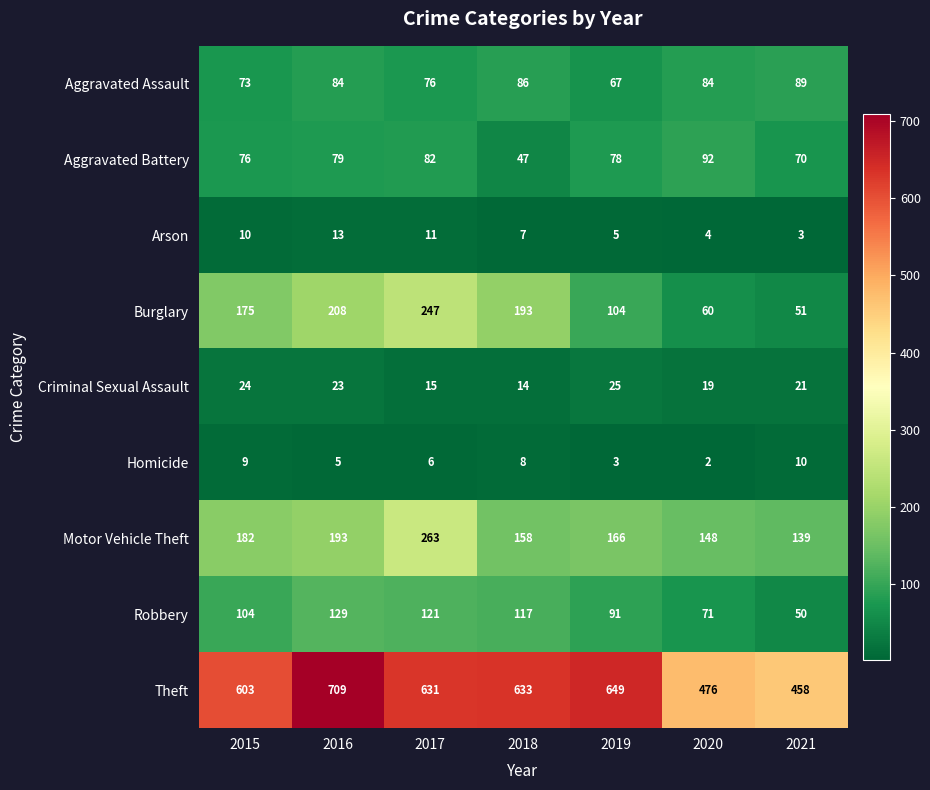

Which series has the largest total across all categories?

Theft